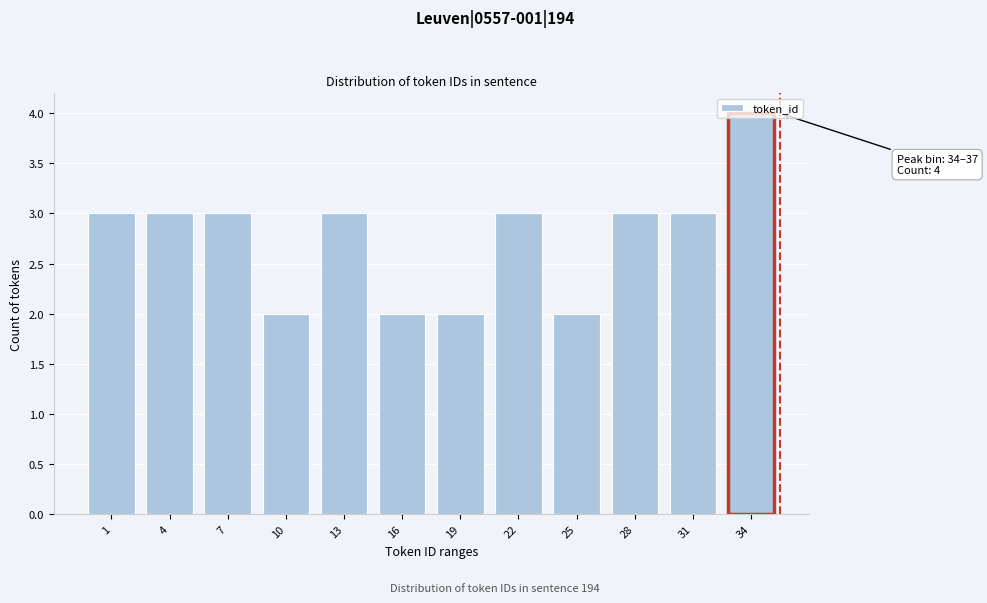

What is the sum of the values at 31 and 13?

6